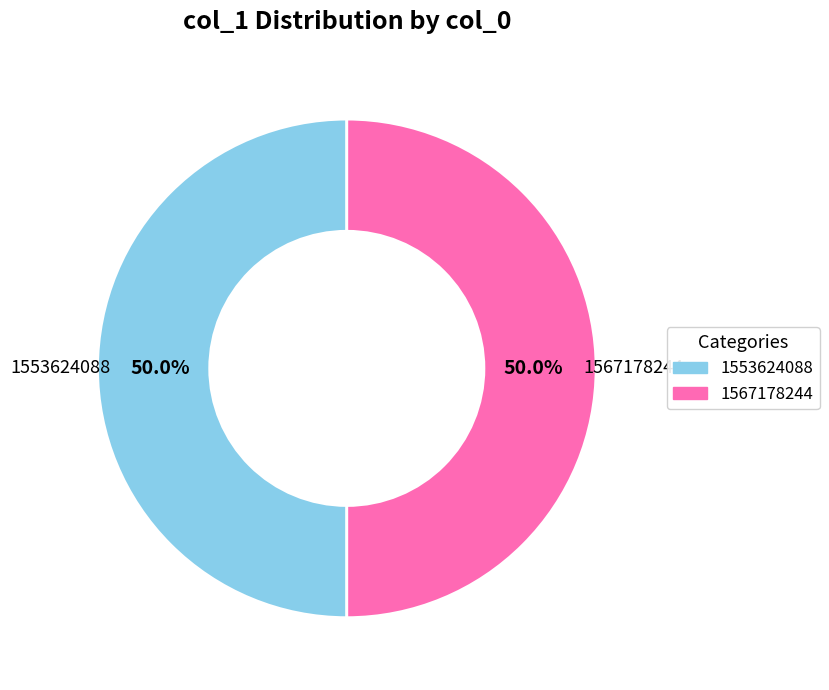

Is it true that 1567178244 is 99% of the pie?

False